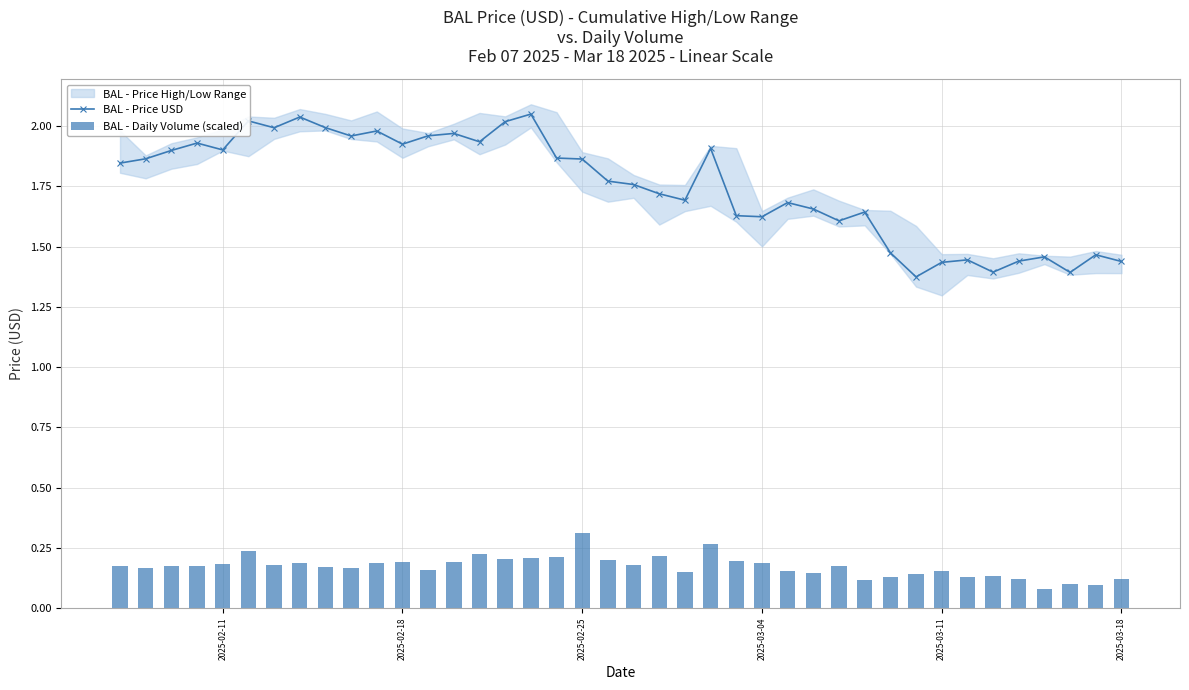

True or false: BAL - Price USD has more than 1 interior local peaks.

True